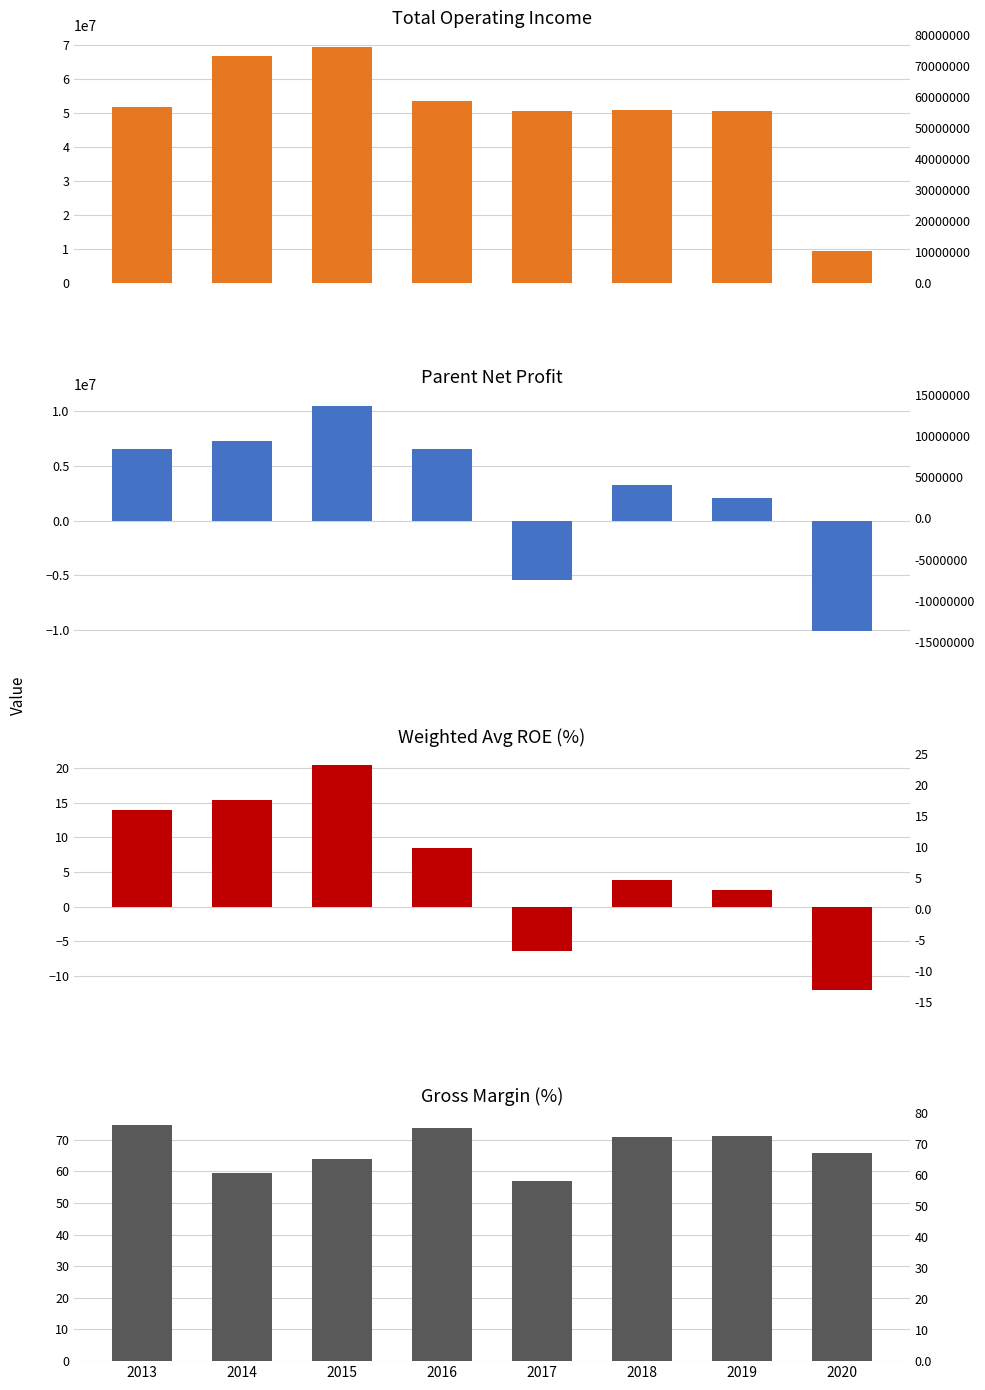

What is the average value of the XSMLL series?

67.0